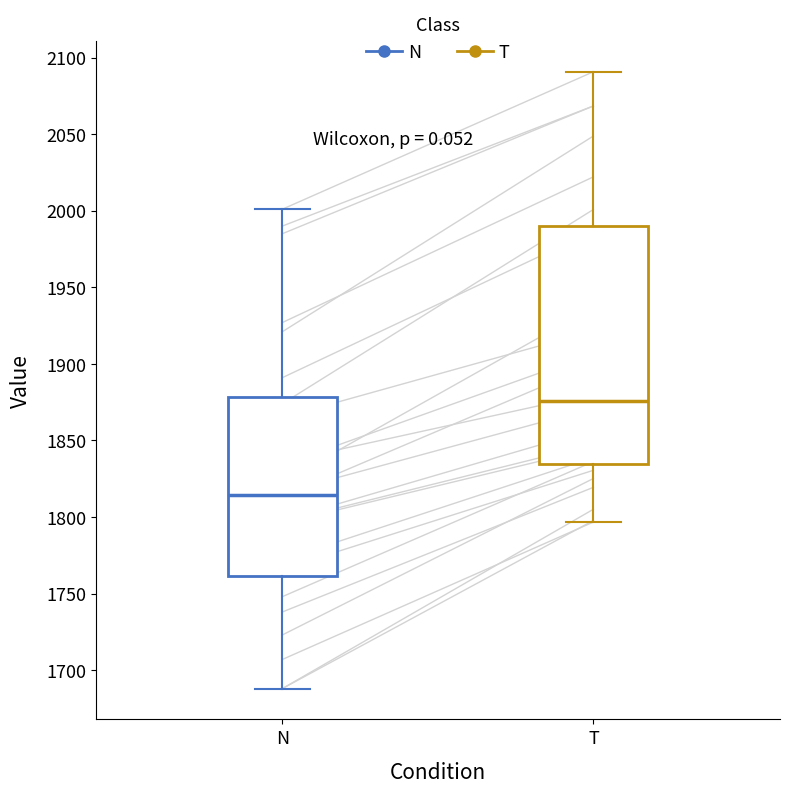

Reading left to right, read every box against the y-axis: the position of its median line, the range the box covers, and the ends of its whiskers. The values are not printed on the chart, so give them approximately, as read against the axis.

N: median 1815, box 1760 to 1880, whiskers 1690 to 2000
T: median 1875, box 1835 to 1990, whiskers 1795 to 2090